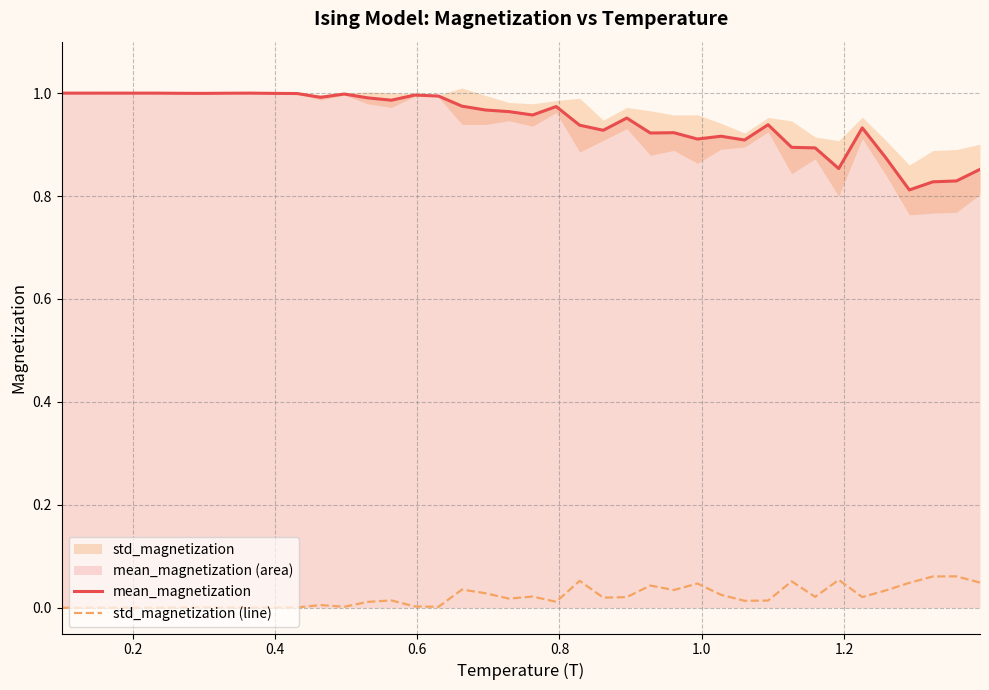

How many values in the std_magnetization (line) series exceed 0?

34